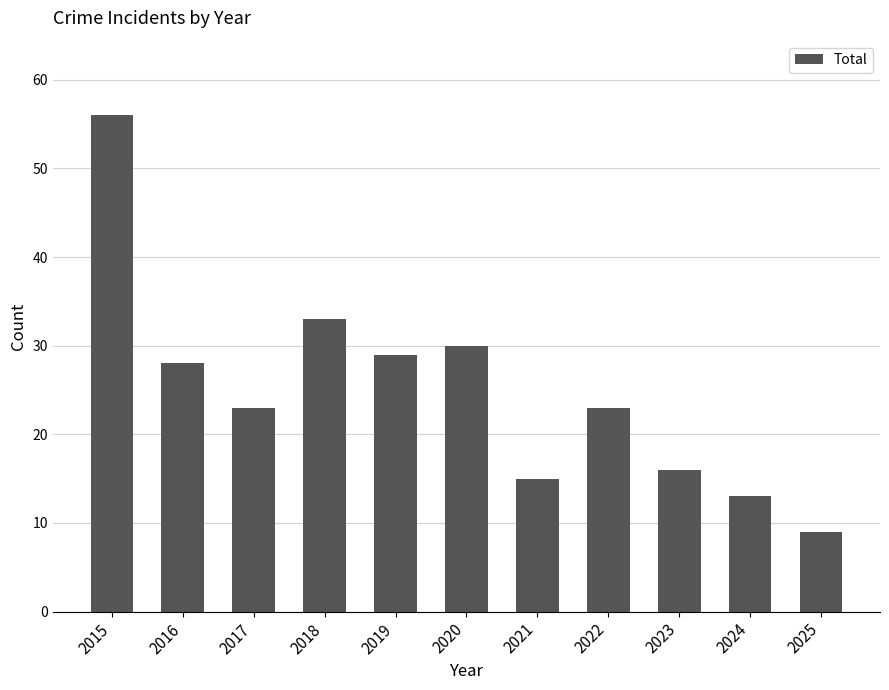

The value at 2021 is 21. True or false?

False